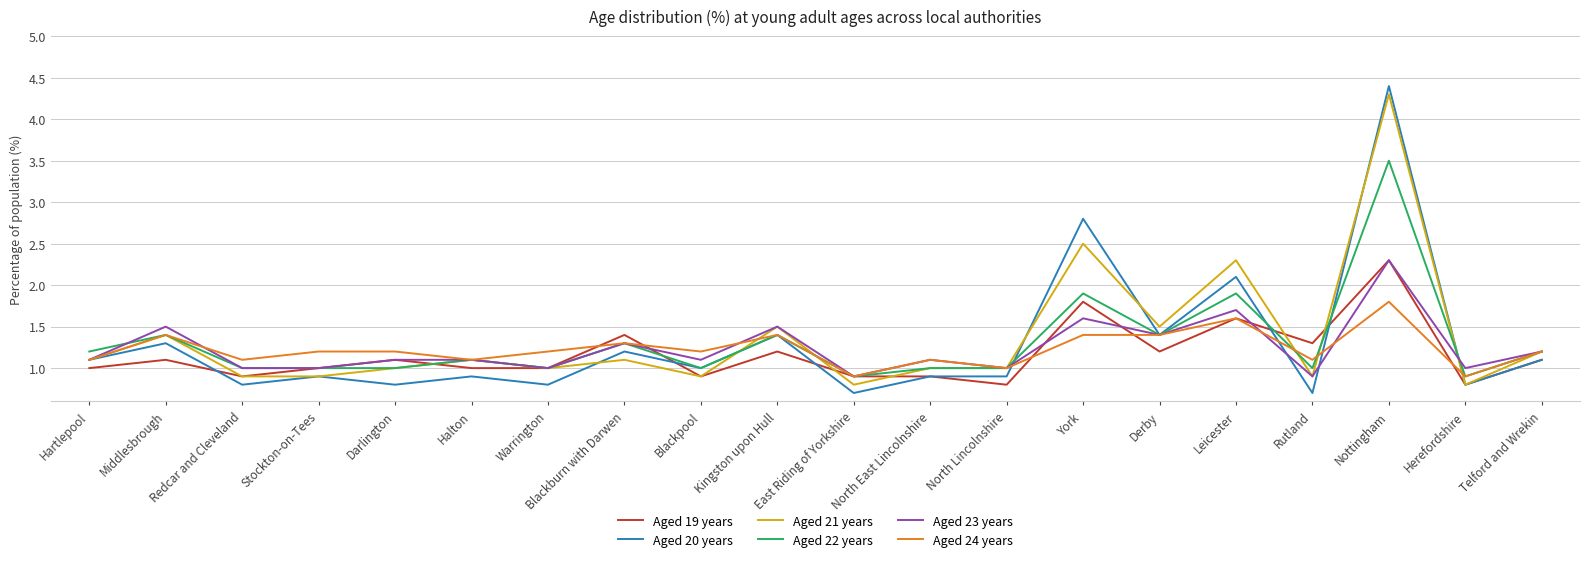

What are all the series names shown in the legend?

Aged 19 years, Aged 20 years, Aged 21 years, Aged 22 years, Aged 23 years, Aged 24 years